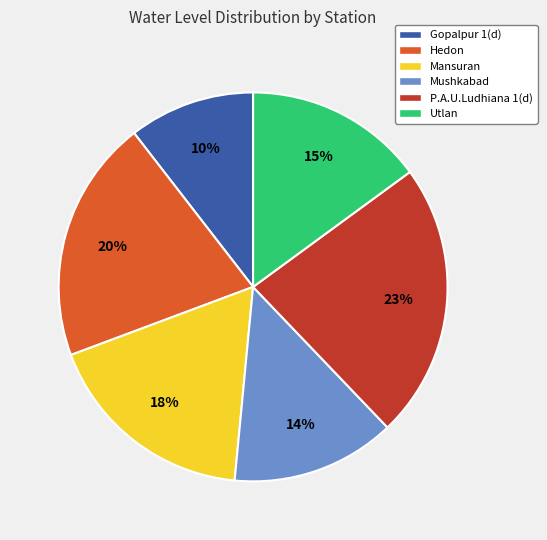

Which has a higher value, P.A.U.Ludhiana 1(d) or Mushkabad?

P.A.U.Ludhiana 1(d)